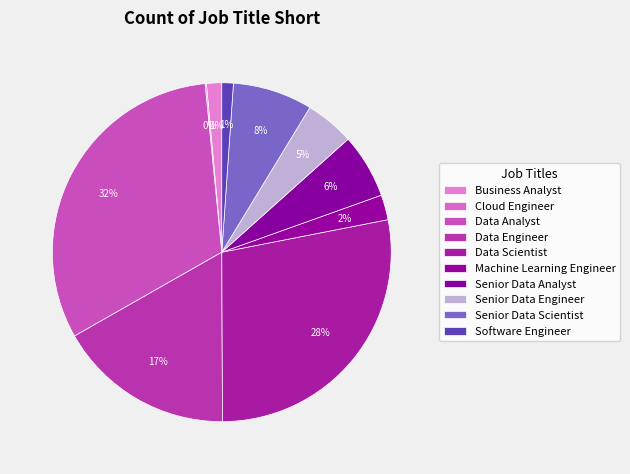

Rank the categories by value from lowest to highest.

Cloud Engineer, Software Engineer, Business Analyst, Machine Learning Engineer, Senior Data Engineer, Senior Data Analyst, Senior Data Scientist, Data Engineer, Data Scientist, Data Analyst